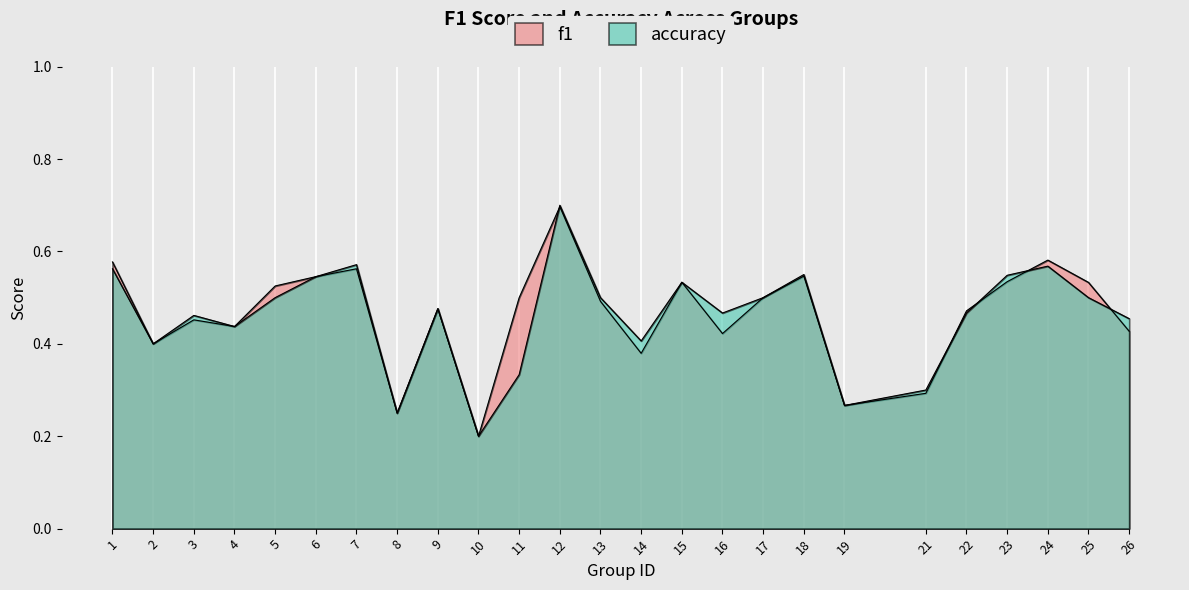

How many intersections are there between f1 and accuracy?

5